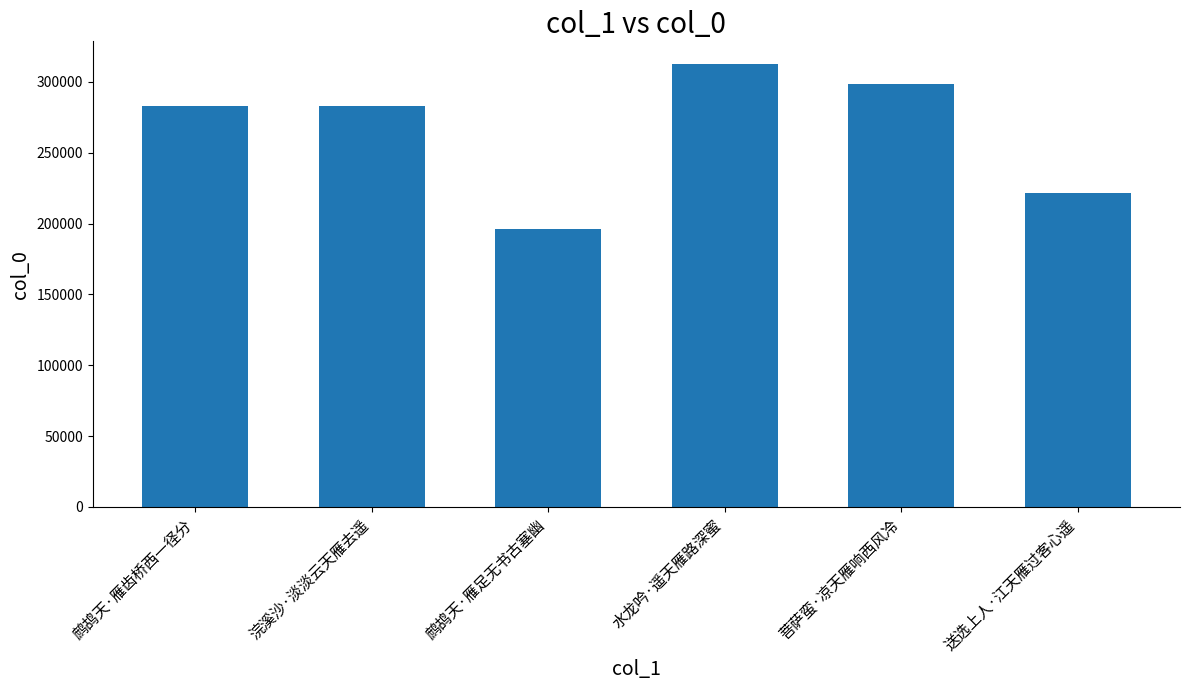

The value at 菩萨蛮·凉天雁响西风冷 is 419379. True or false?

False